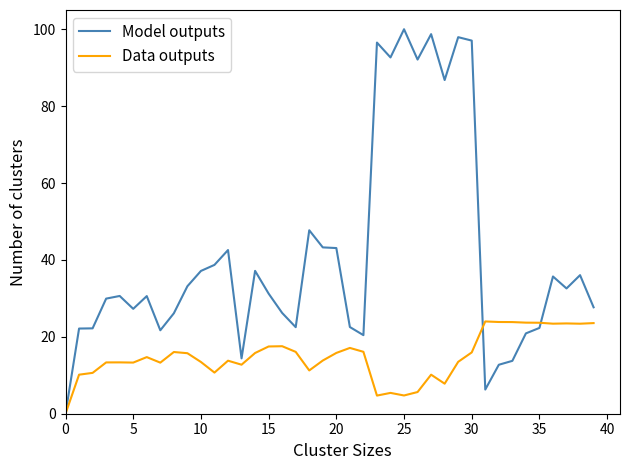

What is the maximum value for Model outputs?

100.0